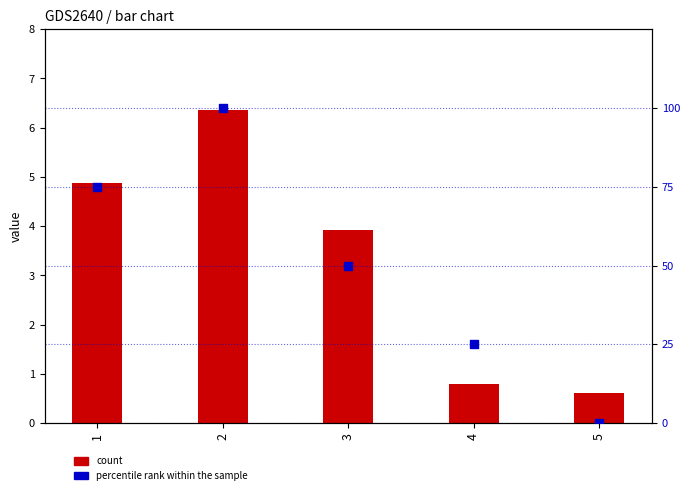

What are all the series names shown in the legend?

count, percentile rank within the sample